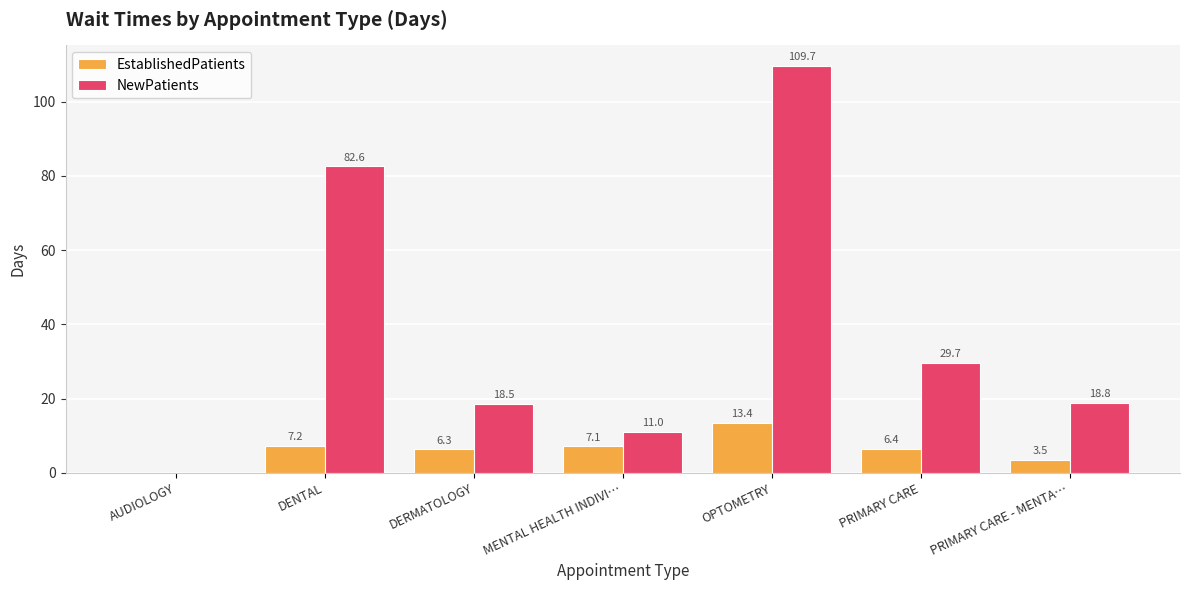

Which category has the highest value in the NewPatients series?

OPTOMETRY